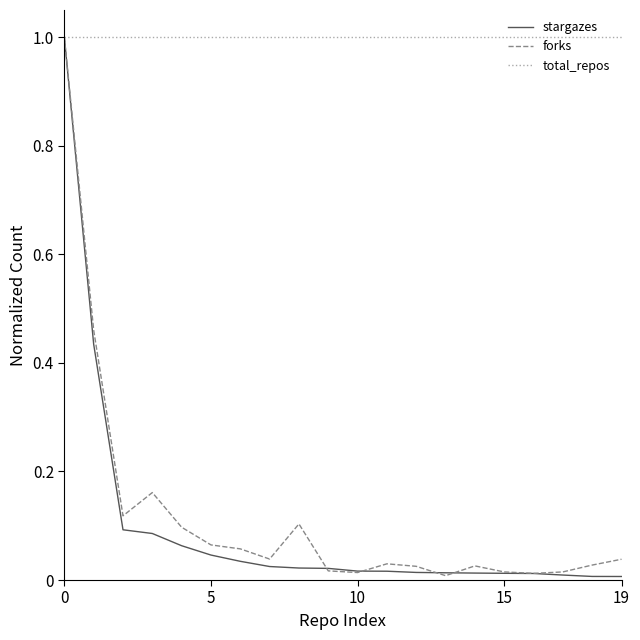

Which series has the largest total across all categories?

total_repos